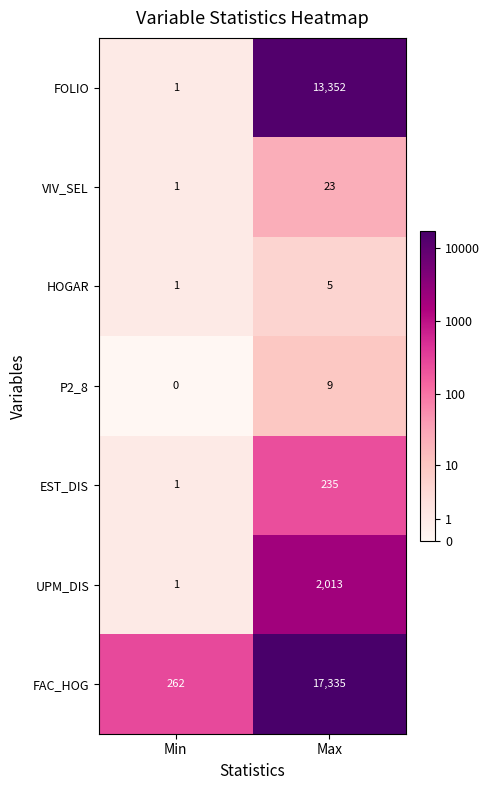

What is the difference between the P2_8 values at Min and Max?

9